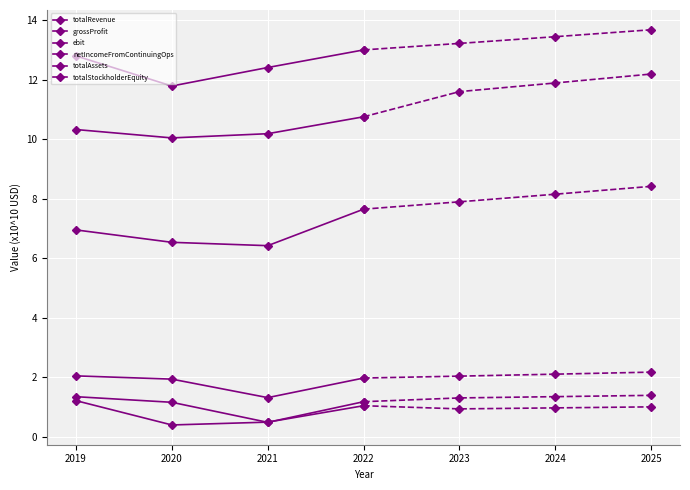

Is this an area chart (filled region under the line)?

No